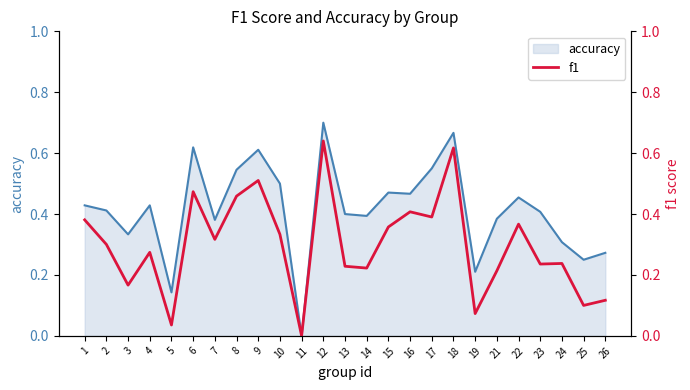

True or false: accuracy_line and f1 intersect in this chart.

False